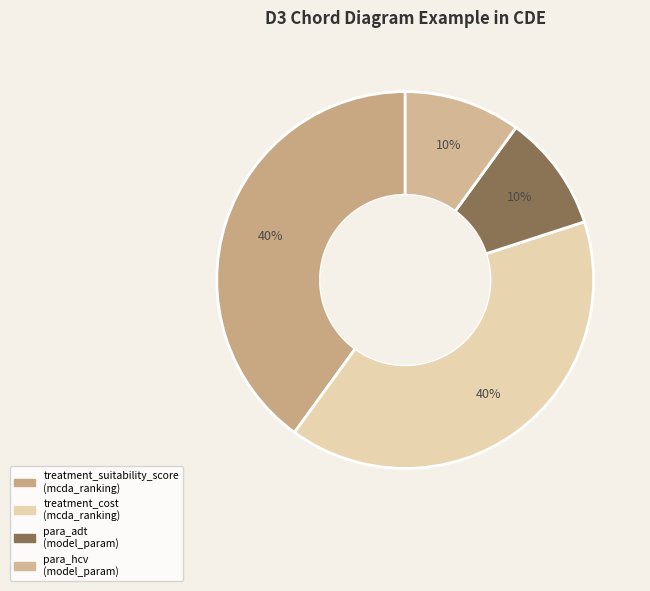

How many slices are in this pie chart?

4